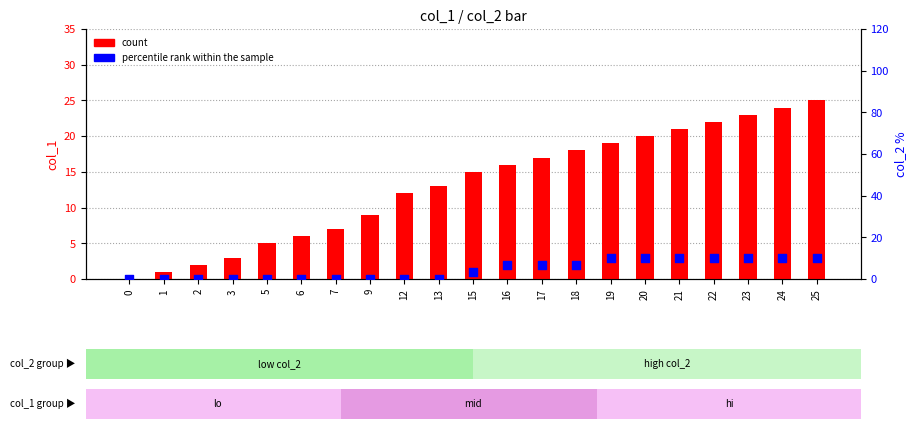

What is the total value across all series at 18?

24.7